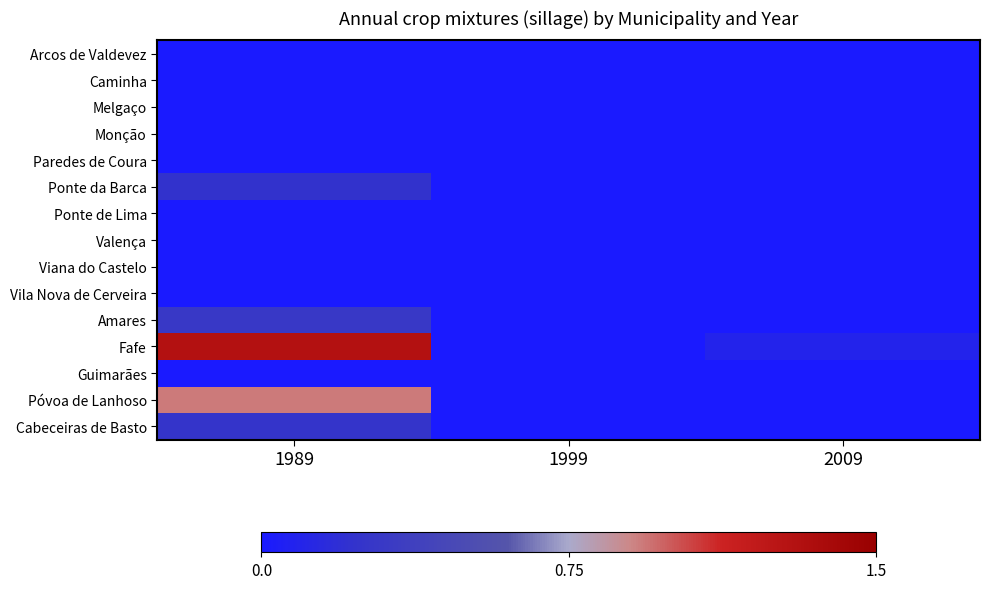

At 1989, list the series in order from largest to smallest.

Fafe, Póvoa de Lanhoso, Amares, Cabeceiras de Basto, Ponte da Barca, Arcos de Valdevez, Caminha, Melgaço, Monção, Paredes de Coura, Ponte de Lima, Valença, Viana do Castelo, Vila Nova de Cerveira, Guimarães